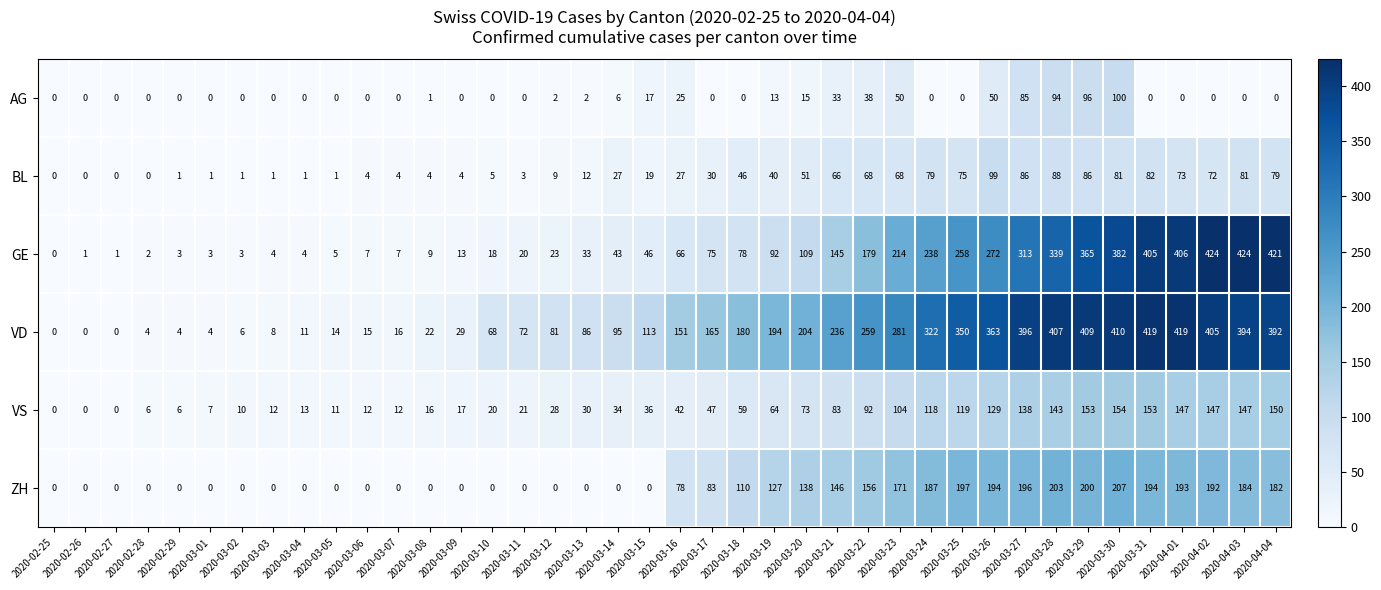

What is the maximum value for AG?

100